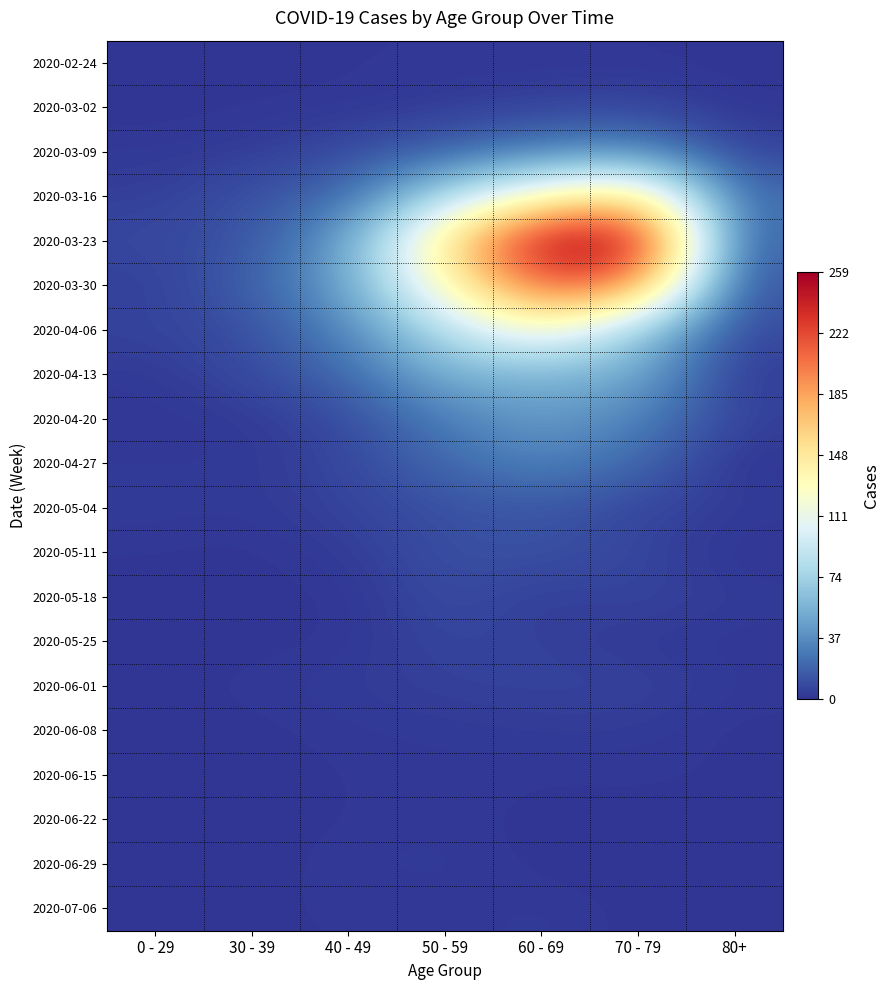

Which has a higher value, 60 - 69 or 0 - 29?

60 - 69